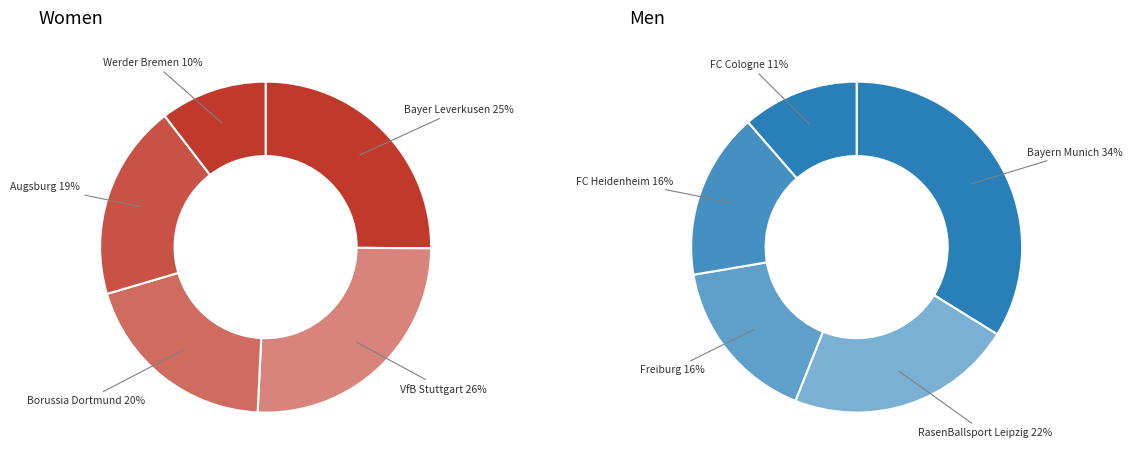

Which category has the biggest portion of the pie?

Bayern Munich